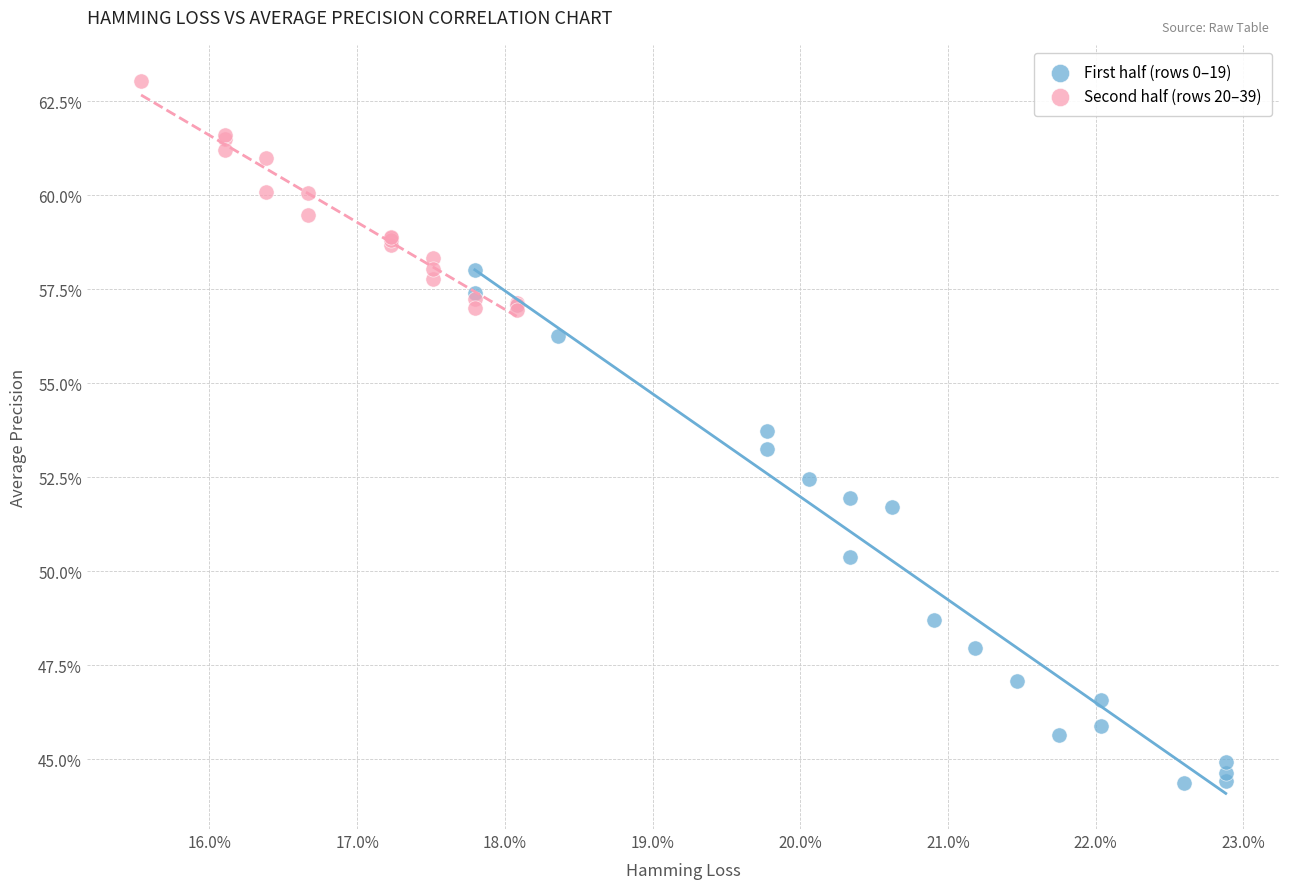

What are all the series names shown in the legend?

First half (rows 0–19), Second half (rows 20–39)